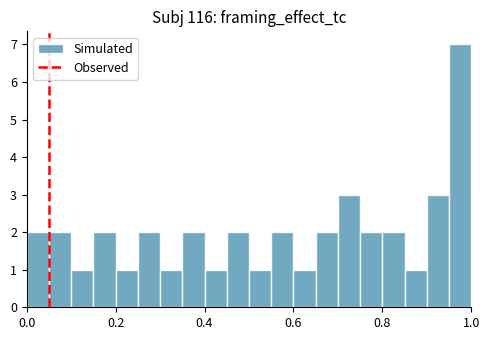

Read against the x-axis, roughly where is the centre of the tallest bar?

0.98